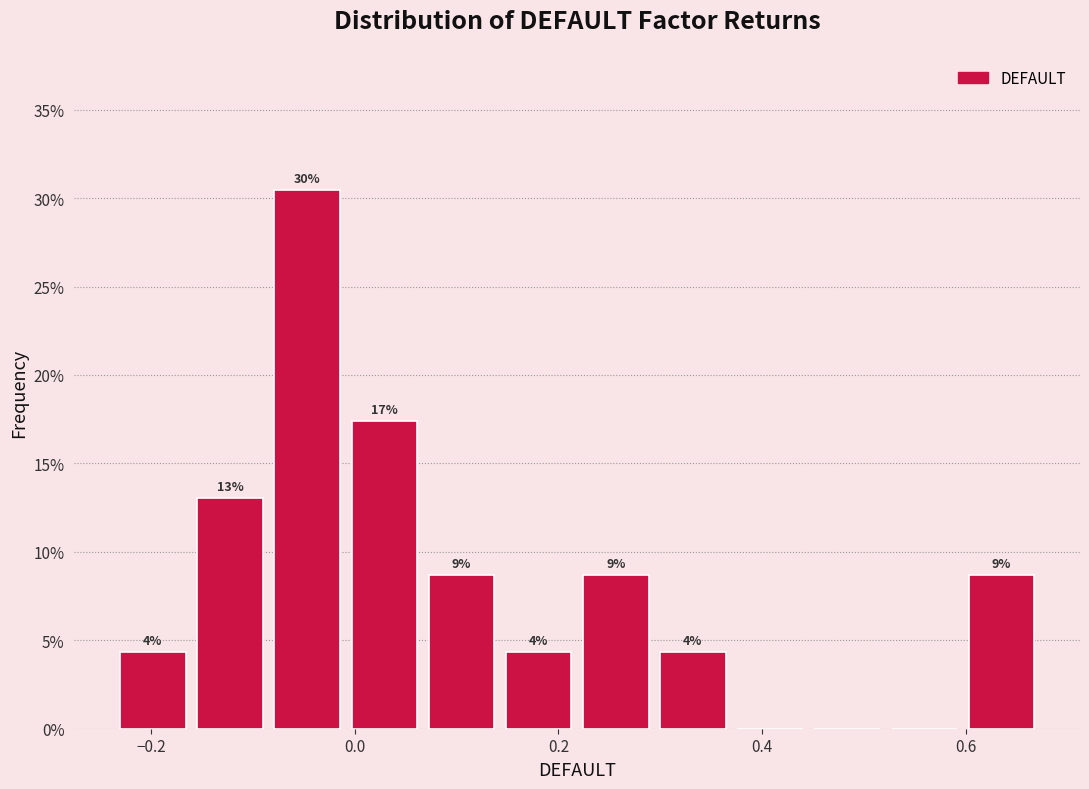

Read against the x-axis, roughly where is the centre of the tallest bar?

-0.04